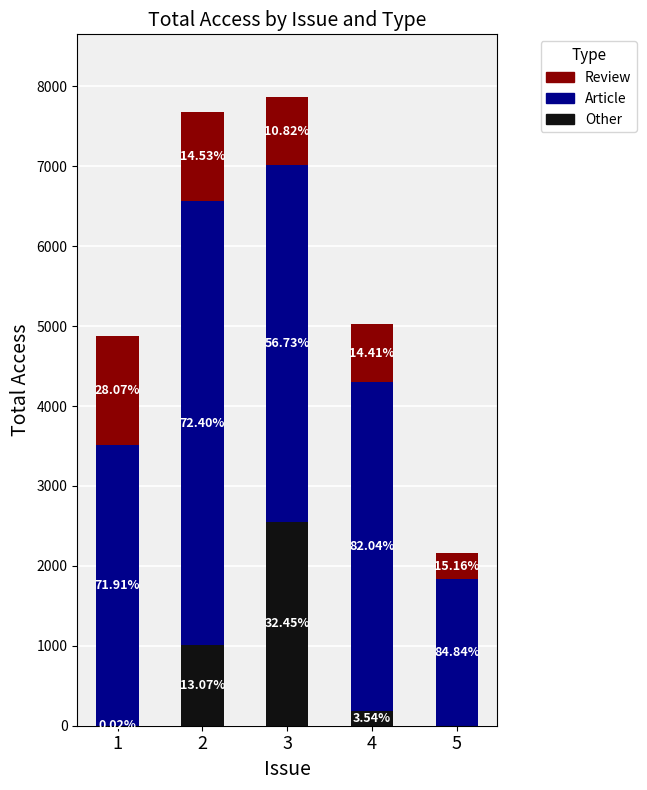

Does the chart contain stacked bars?

Yes